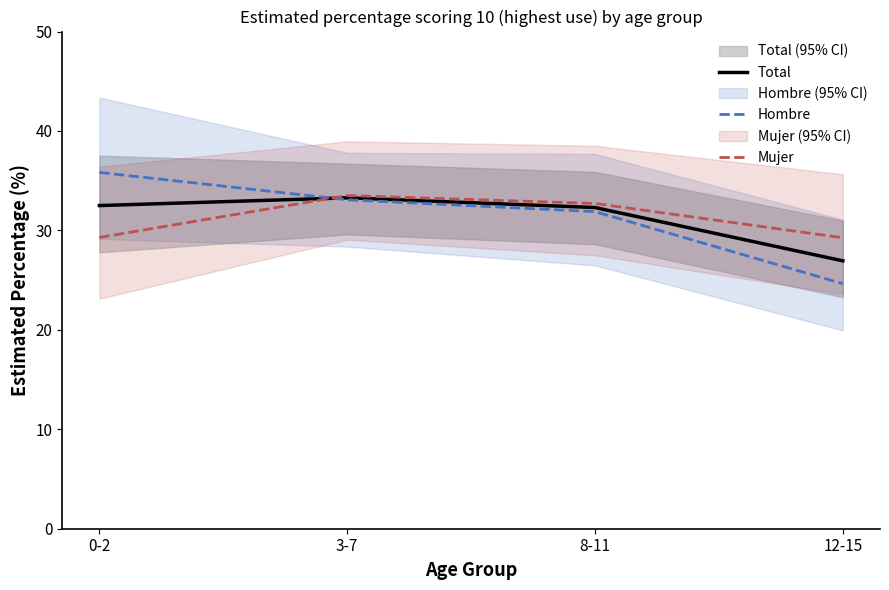

What is the spread (max minus min) of values at 3-7?

0.4